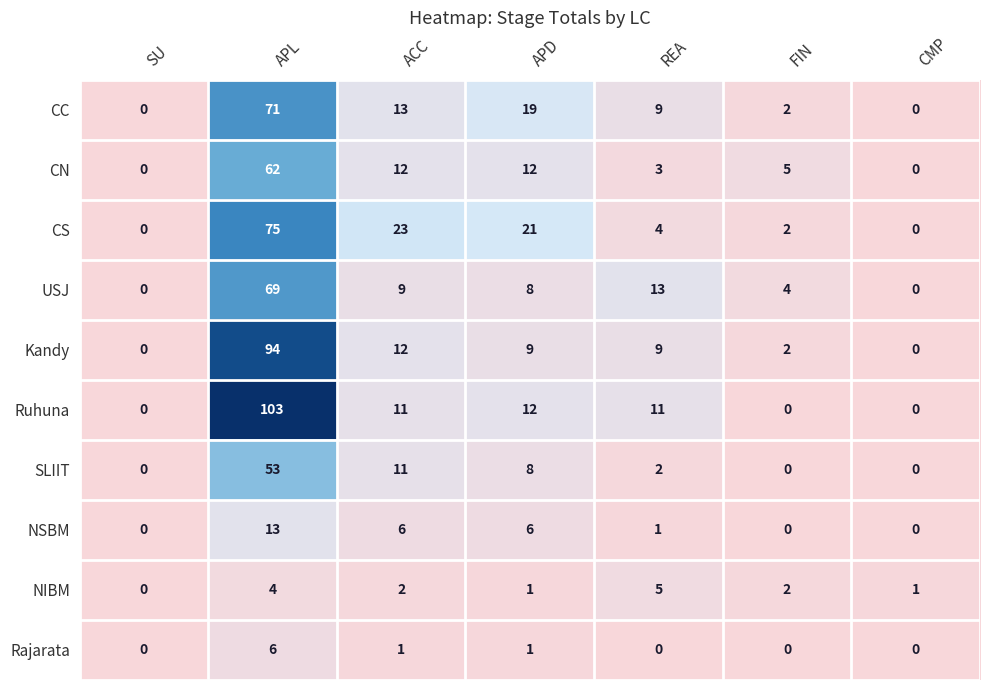

Which series has the widest spread of values?

Ruhuna